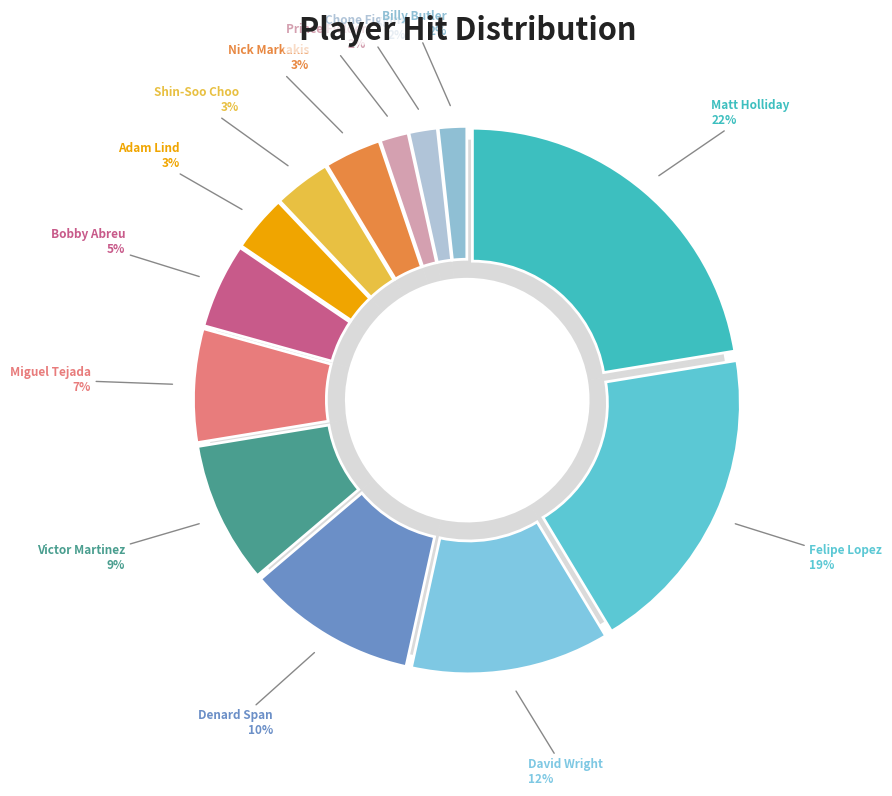

Is the sum of Miguel Tejada and Shin-Soo Choo greater than half?

No